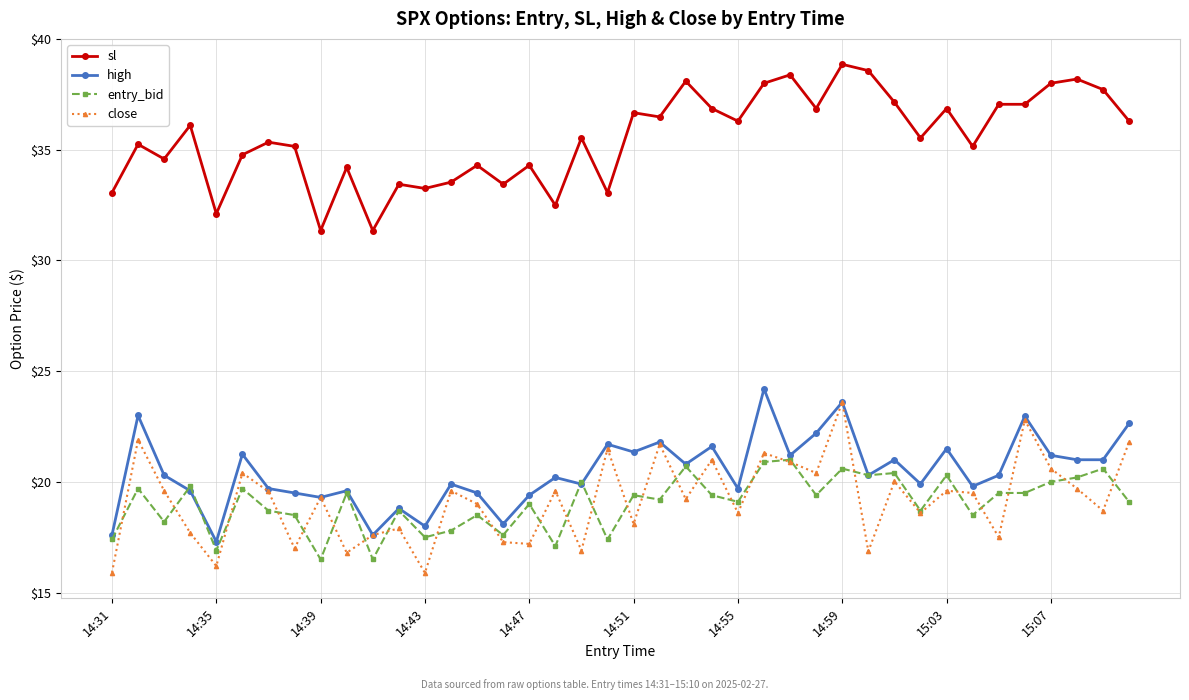

True or false: entry_bid and sl intersect in this chart.

False